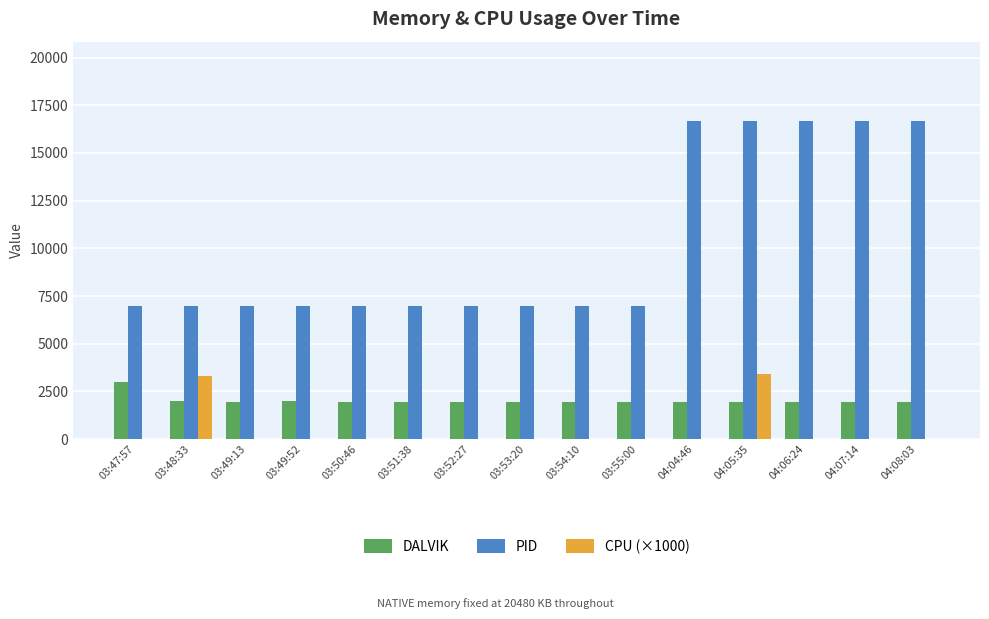

How many data points in PID are above 6992?

5